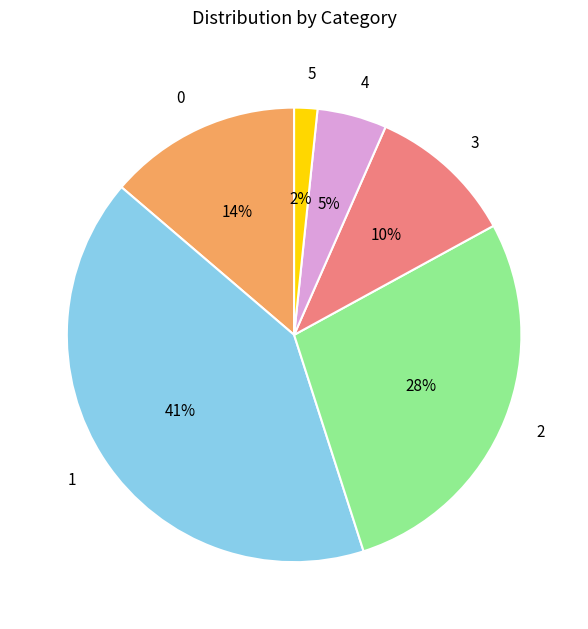

Count the number of slices in the pie.

6